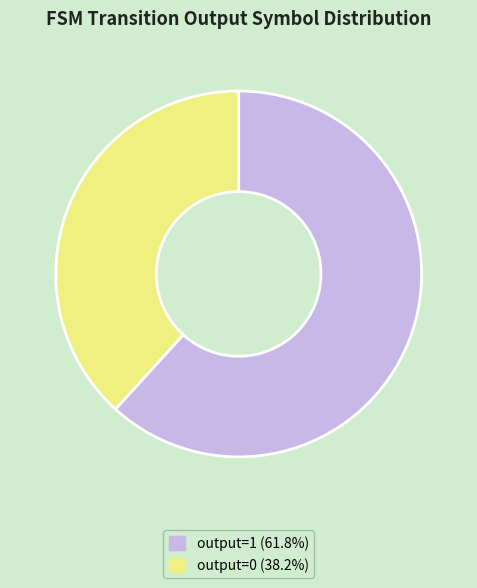

Does output=0 (38.2%) represent more than half of the total?

No